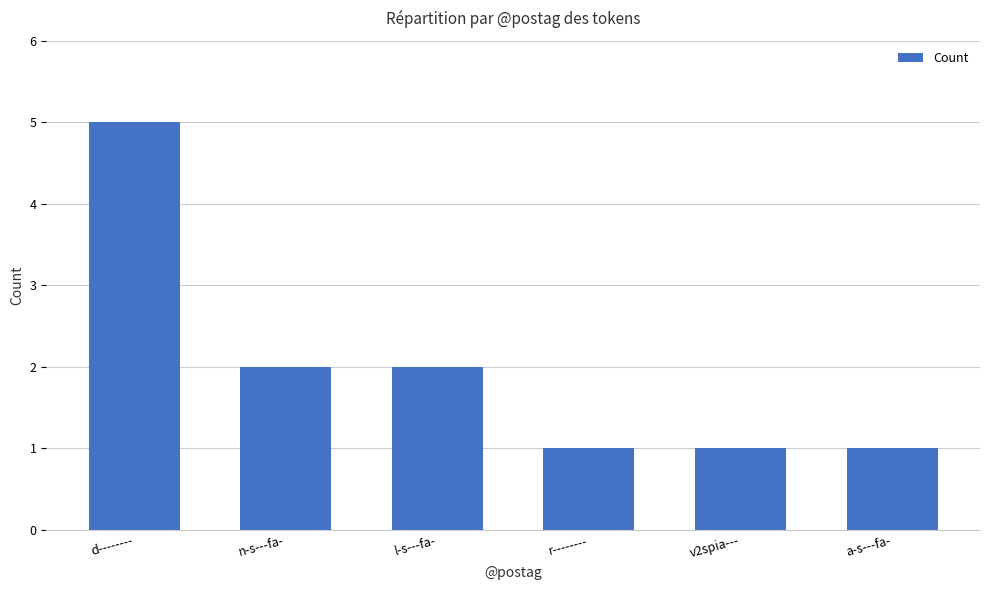

Where does the data first go above 2?

d--------